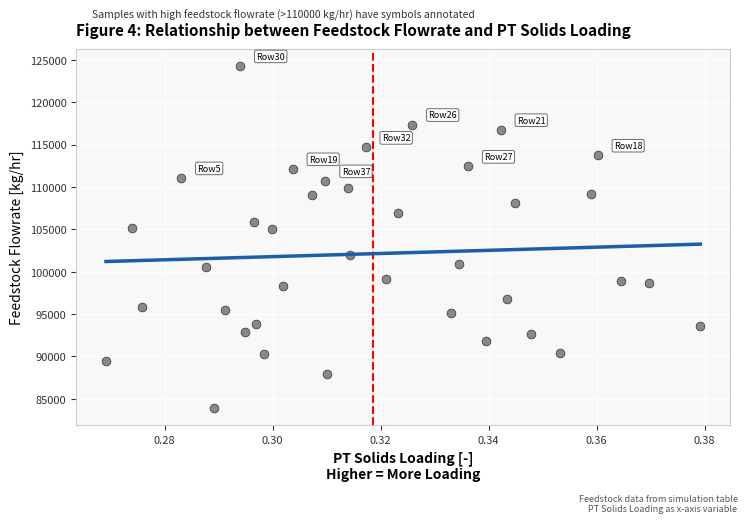

What is the range of Y values (max minus min)?

40411.8